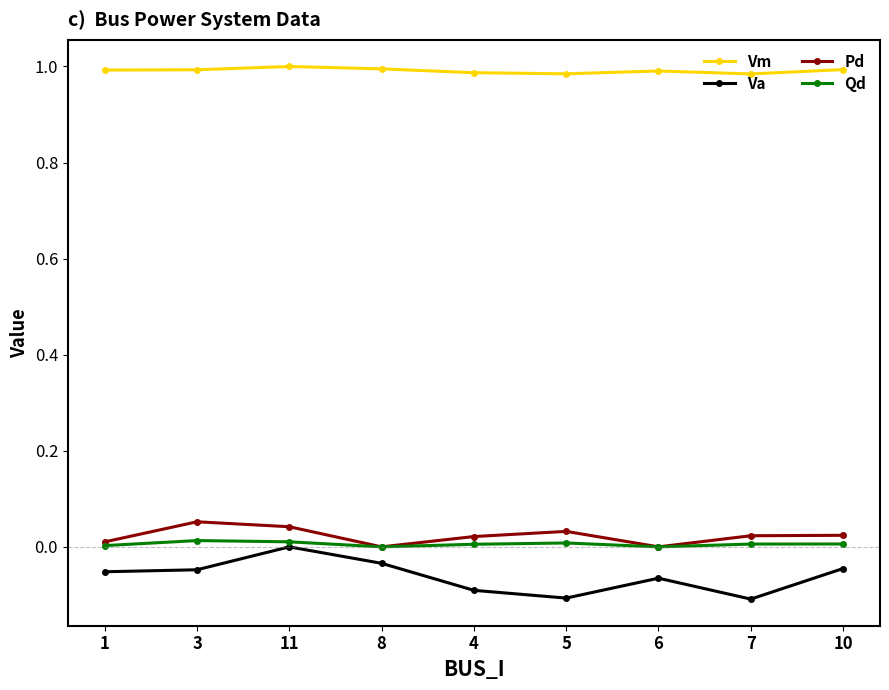

How many lines are shown in the chart?

4